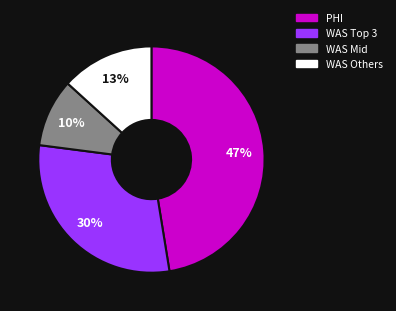

To the nearest percent, what portion does WAS Others represent?

13%